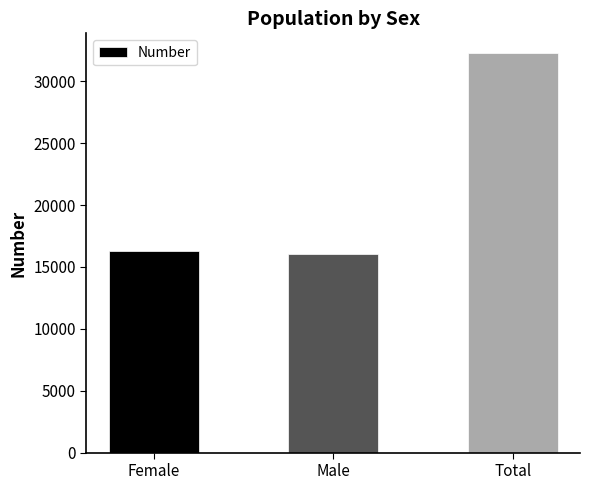

Reading left to right, transcribe all the data shown in this chart.

Female=16253	Male=16013	Total=32266